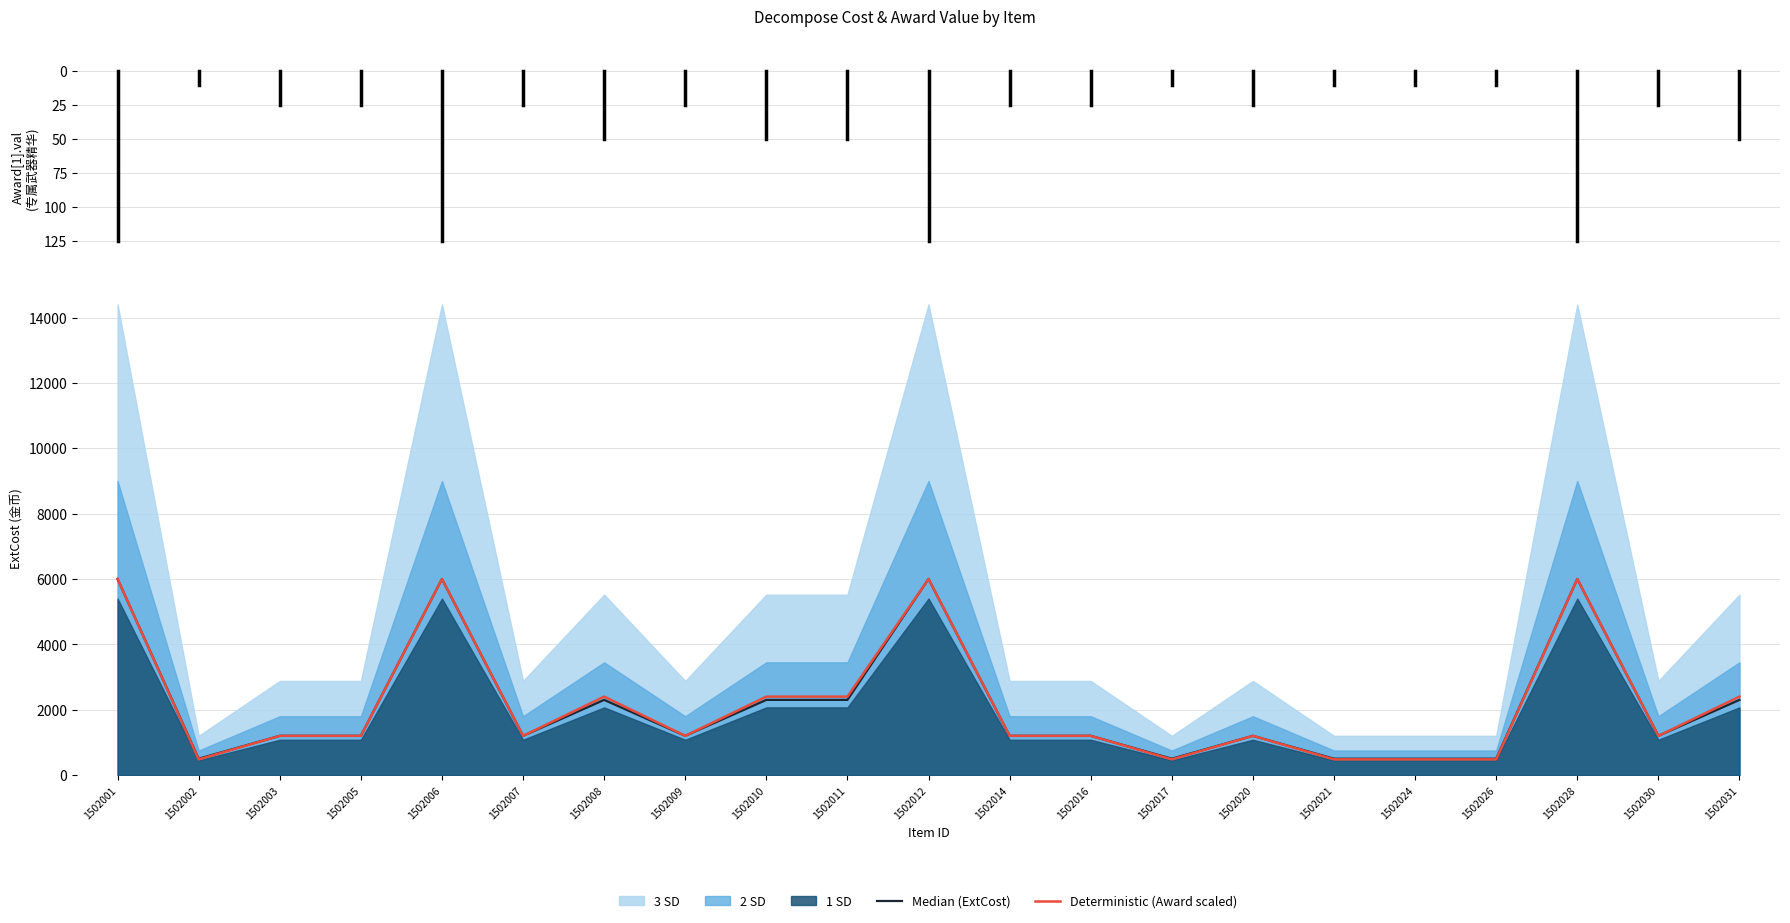

Reading left to right, transcribe all the data shown in this chart.

Median (ExtCost): 6000	500	1200	1200	6000	1200	2300	1200	2300	2300	6000	1200	1200	500	1200	500	500	500	6000	1200	2300
Deterministic (Award scaled): 6000	480	1200	1200	6000	1200	2400	1200	2400	2400	6000	1200	1200	480	1200	480	480	480	6000	1200	2400